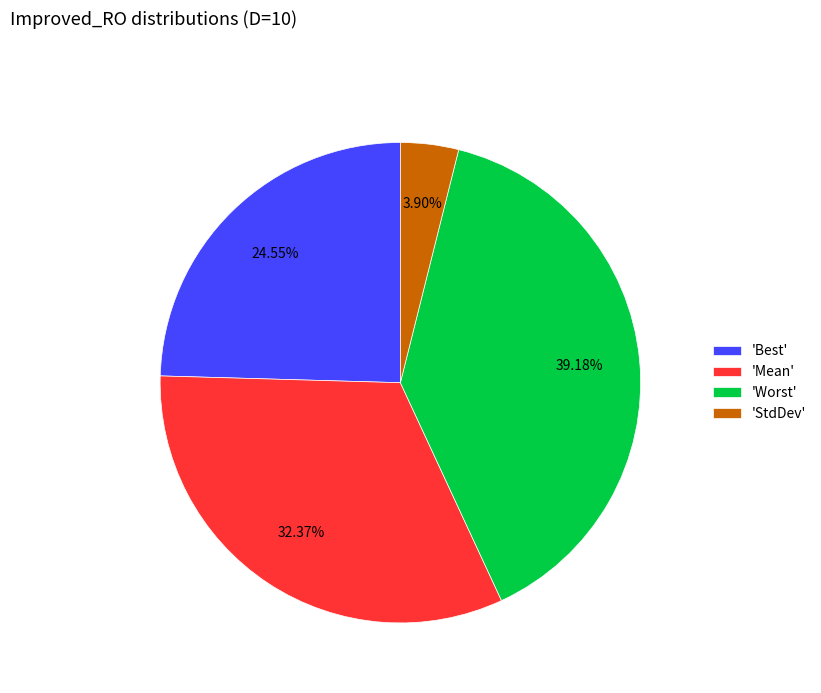

Combined, do 'Worst' and 'Best' account for over 50%?

Yes